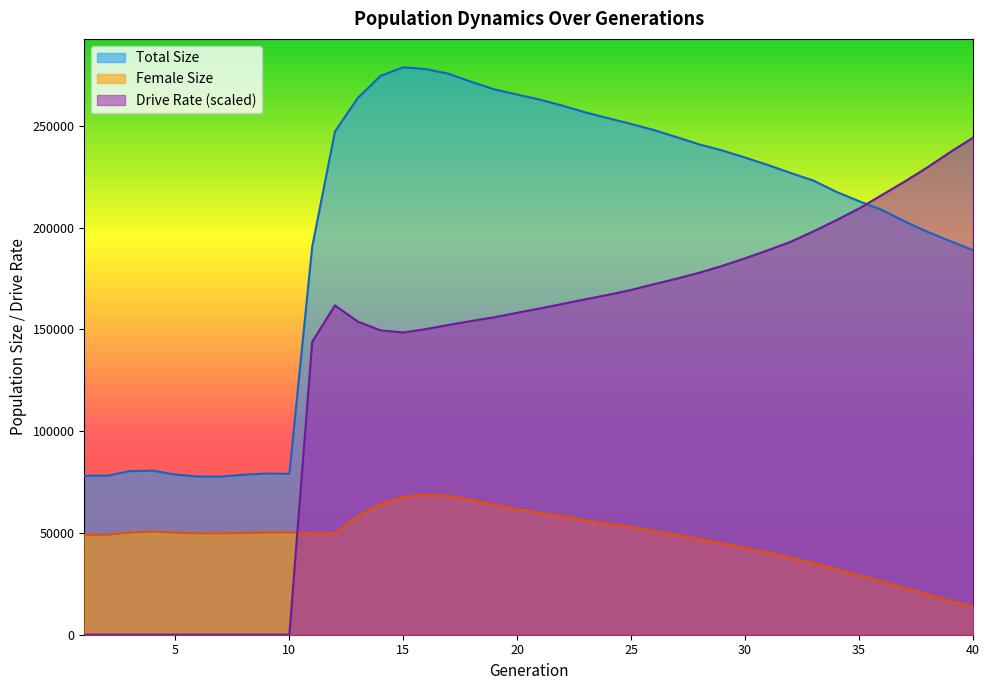

At how many categories does at least one series exceed 256970?

10